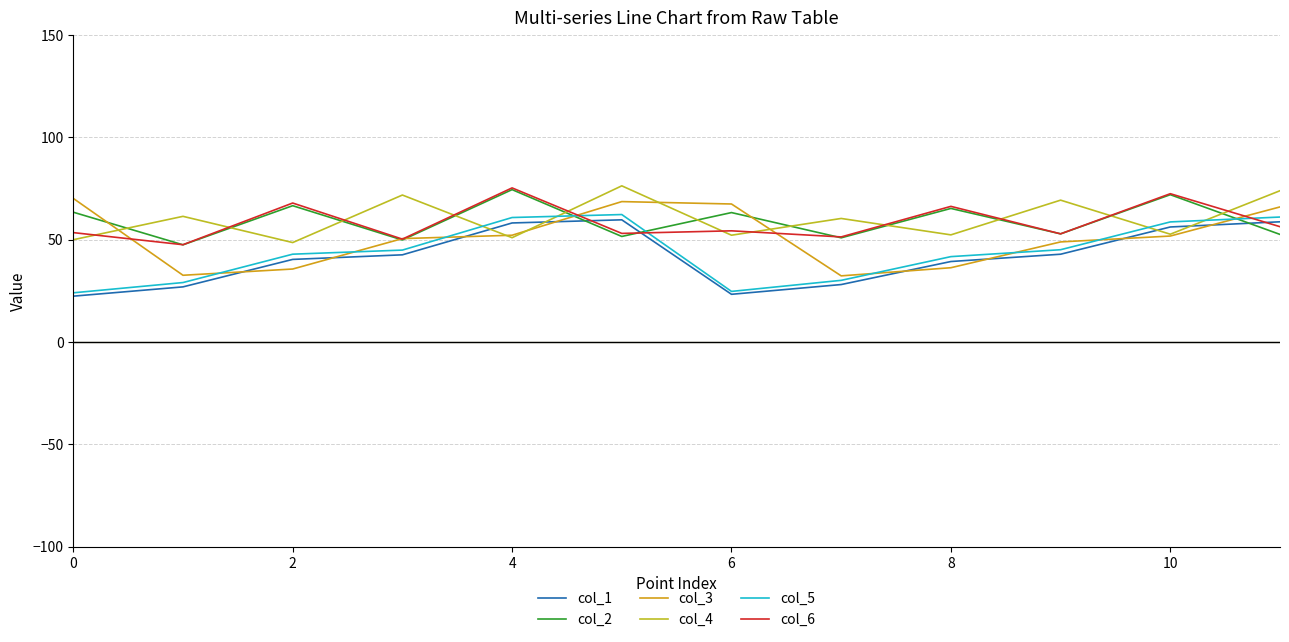

Does the chart have visible grid lines?

Yes